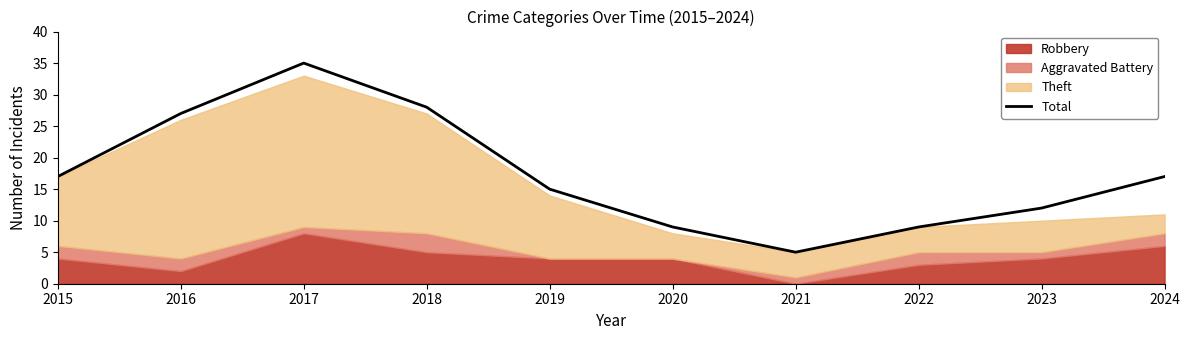

What is the value of the 7th point from the left?

5